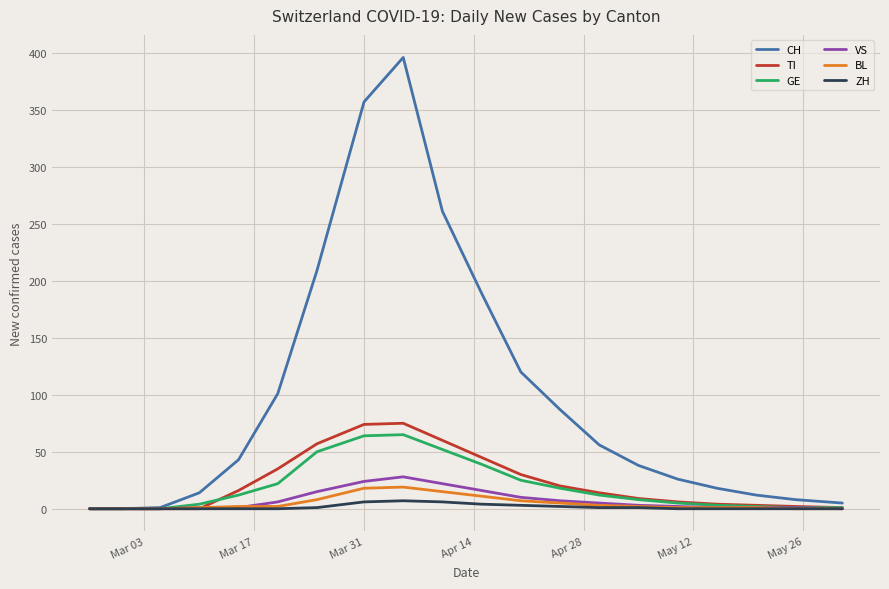

In CH, how many points are higher than both neighbors (excluding endpoints)?

1